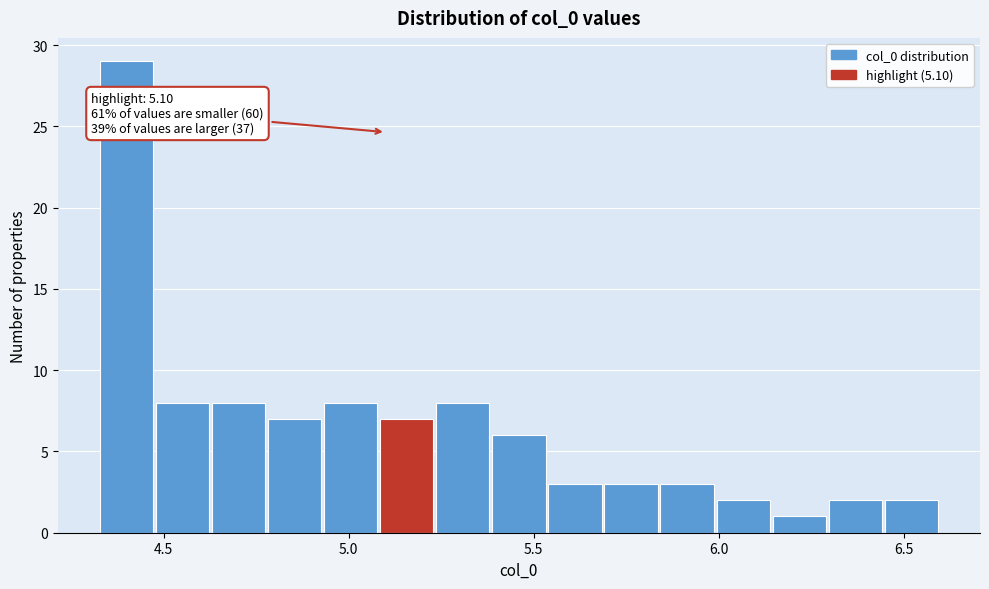

Read against the x-axis, roughly where is the centre of the tallest bar?

4.40